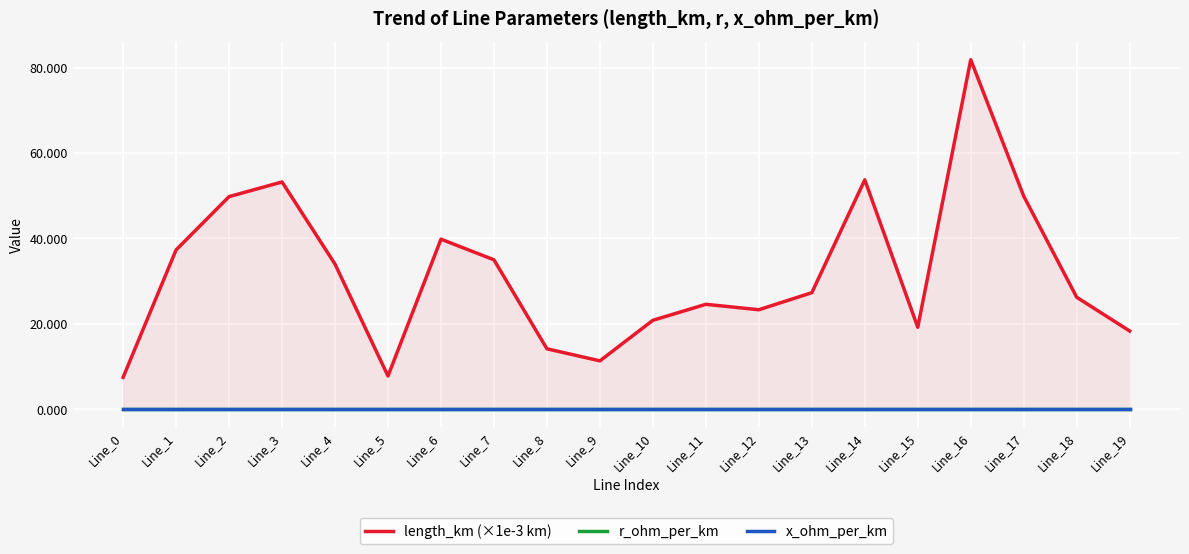

What is the minimum value shown in the chart?

0.1